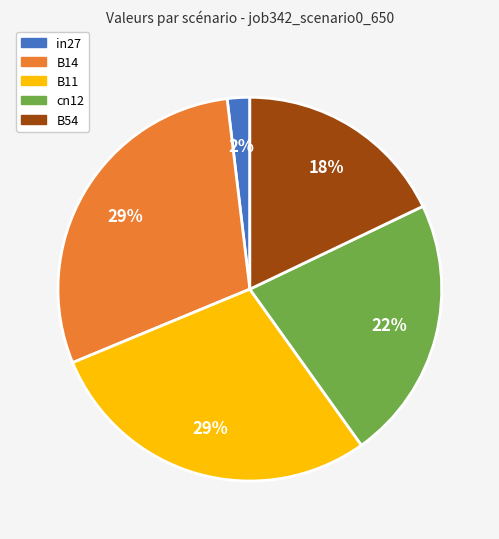

How many segments does this pie chart have?

5